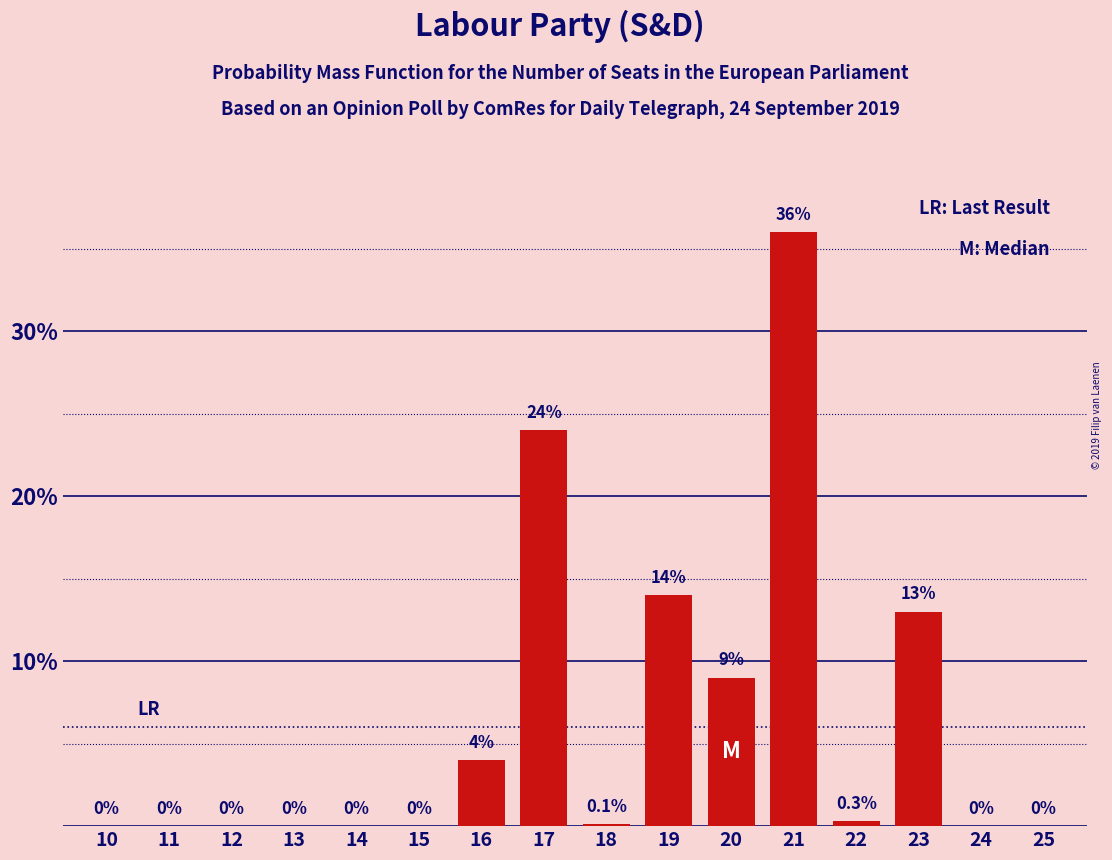

Reading right to left, list all the values displayed in this chart.

25=0.0	24=0.0	23=13.0	22=0.3	21=36.0	20=9.0	19=14.0	18=0.1	17=24.0	16=4.0	15=0.0	14=0.0	13=0.0	12=0.0	11=0.0	10=0.0